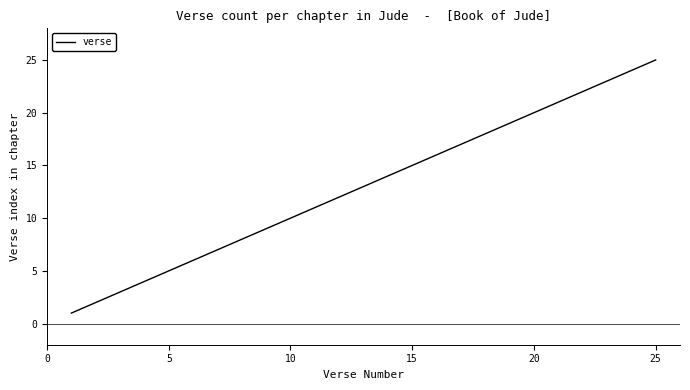

Reading left to right, what are all the values shown in this chart?

1	2	3	4	5	6	7	8	9	10	11	12	13	14	15	16	17	18	19	20	21	22	23	24	25